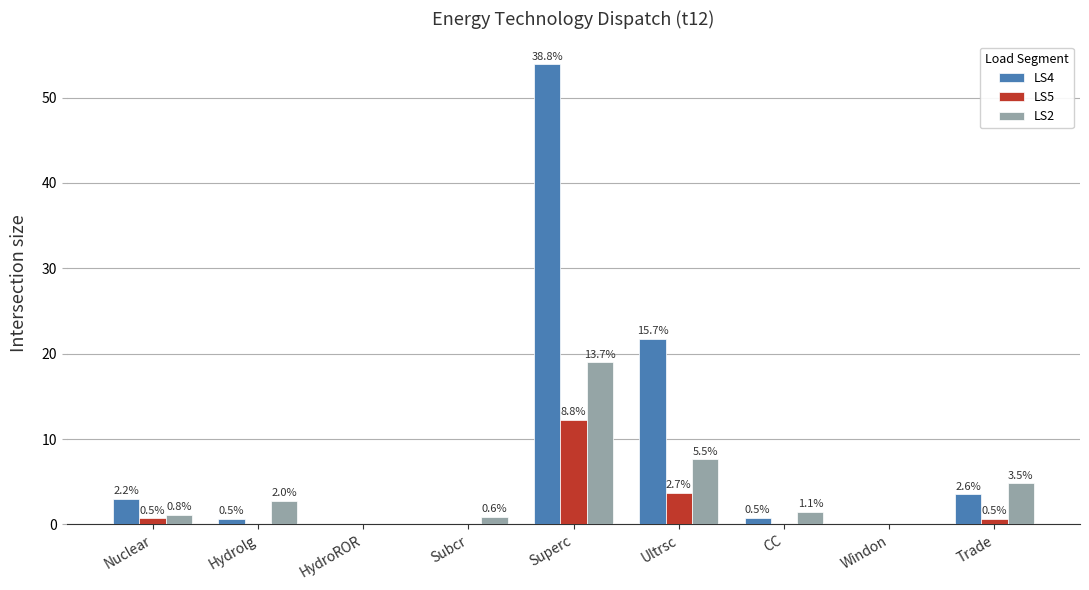

What is the label of the 5th bar from the left?

Superc